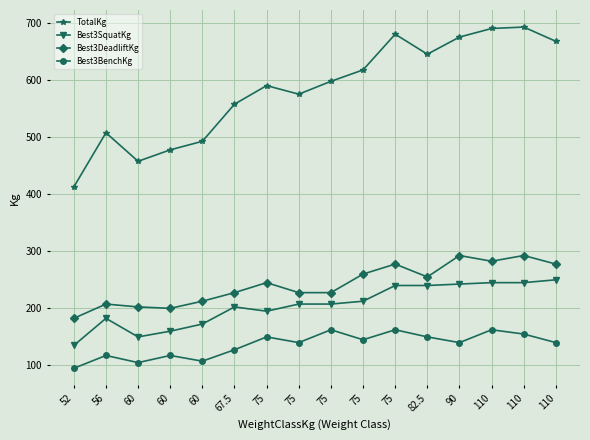

Where is Best3SquatKg nearest to the value 192?

75